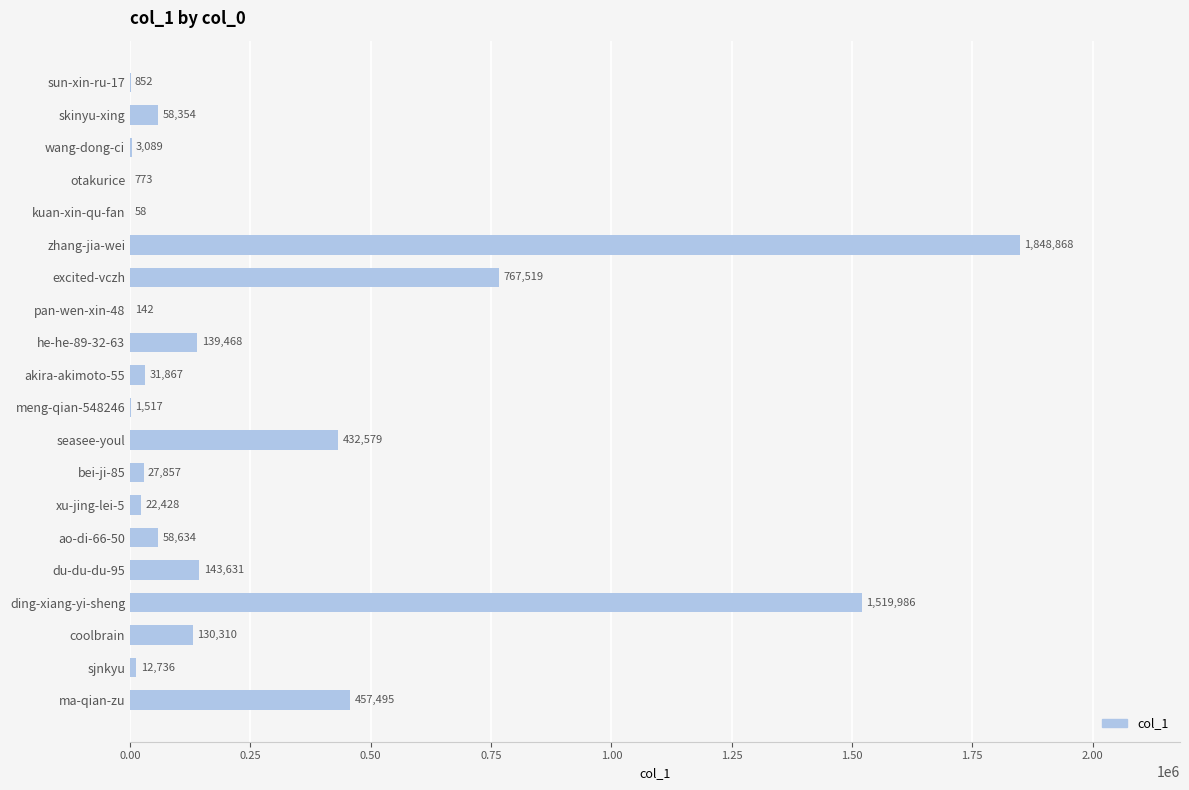

Approximately how many times larger is the value at xu-jing-lei-5 compared to otakurice?

29.0